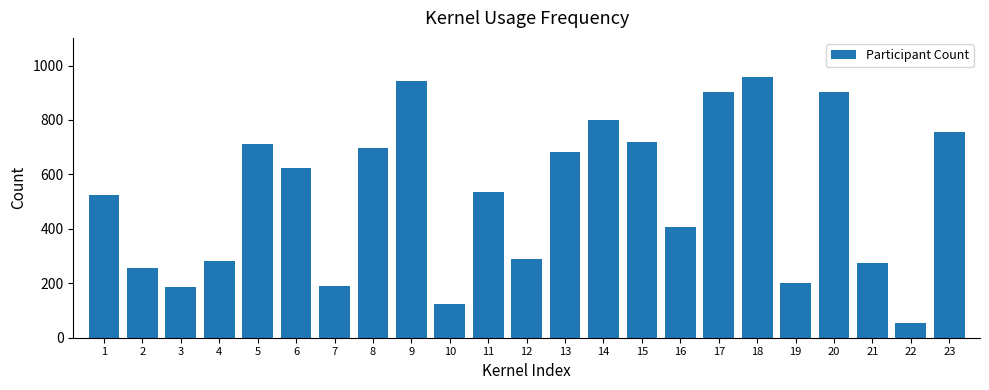

Where does the data first go above 536?

5